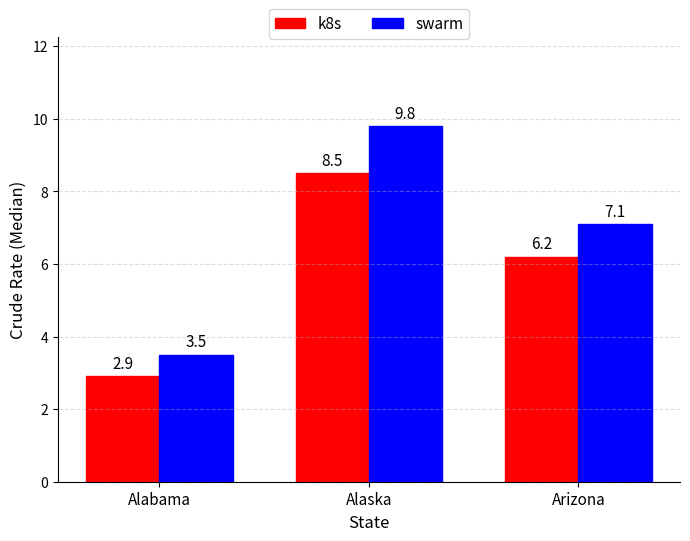

Does the chart contain stacked bars?

No